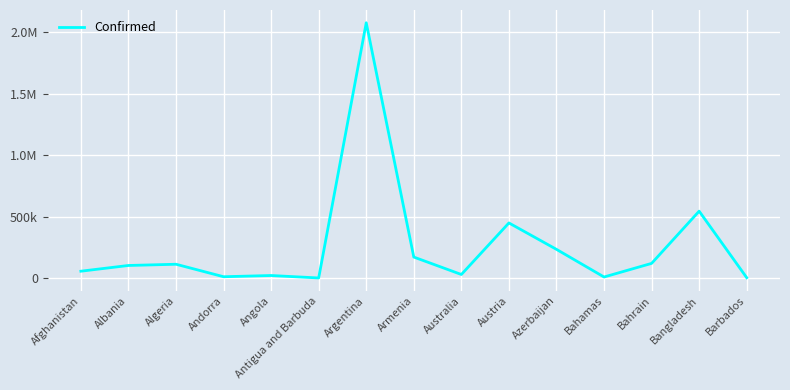

Is this an area chart (filled region under the line)?

No